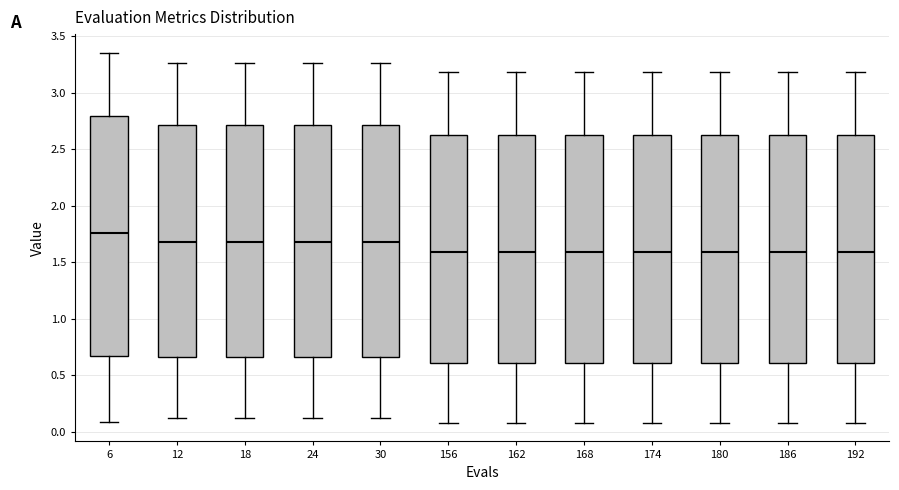

Comparing the boxes themselves (not the whiskers), which one is the tallest?

6